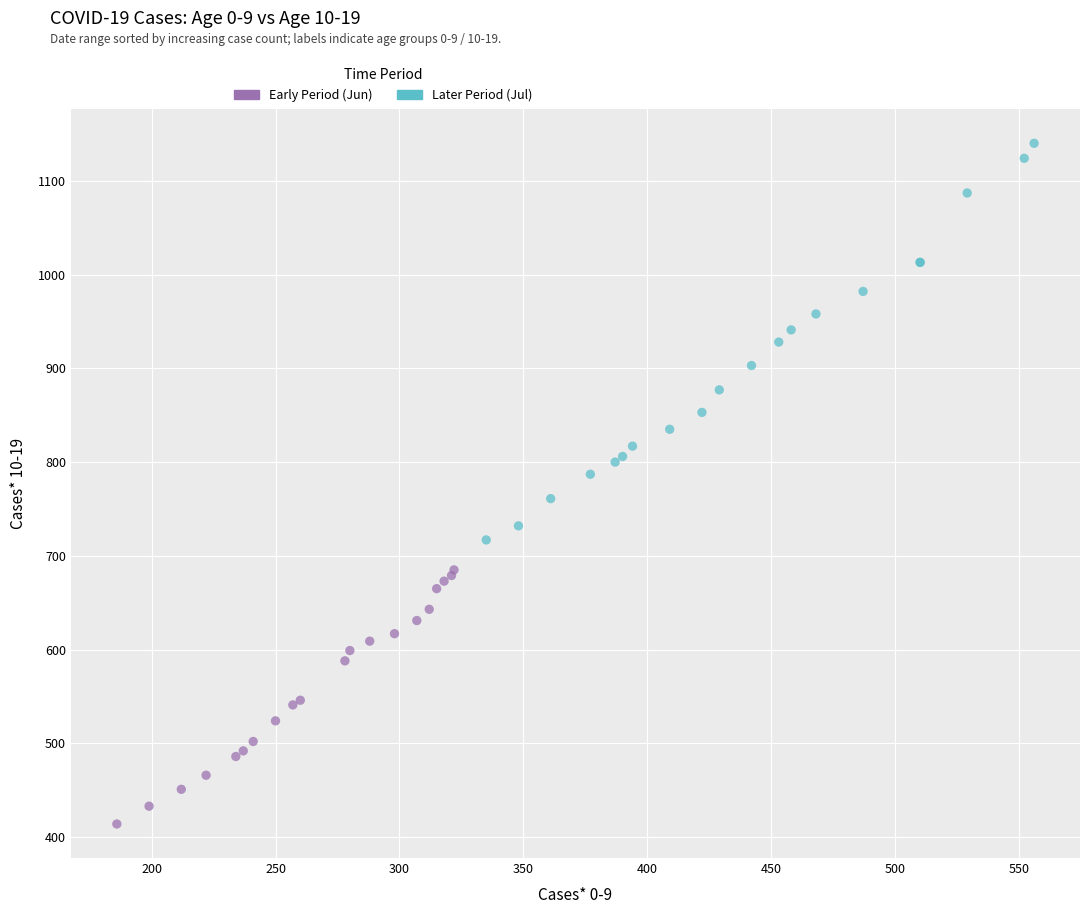

Which series has the widest spread of Y values?

Later Period (Jul)